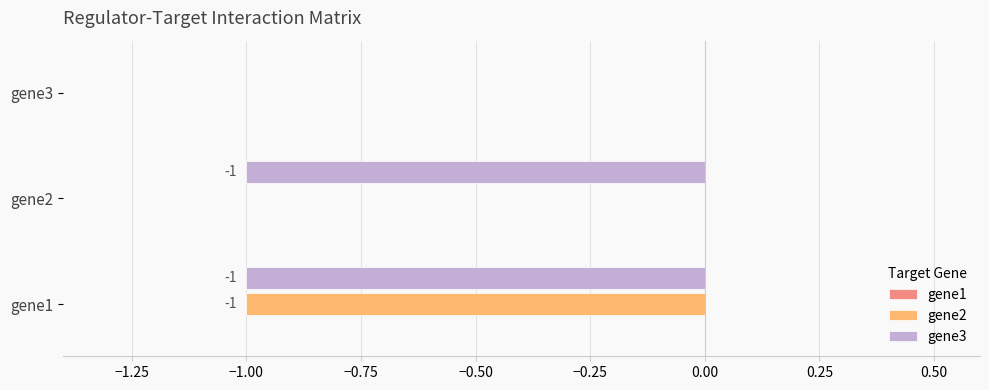

At which category is the sum across all series the highest?

gene3